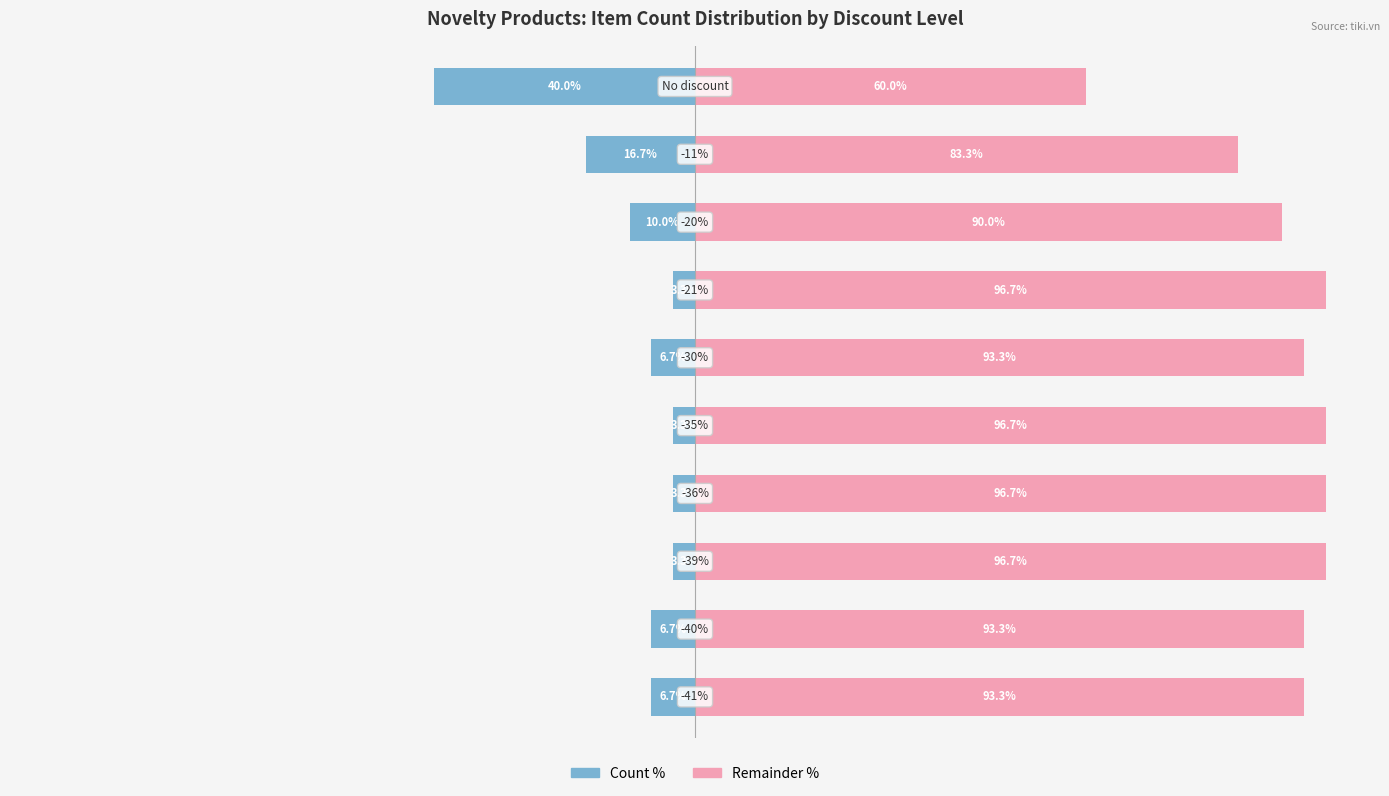

Does the chart contain any negative values?

No